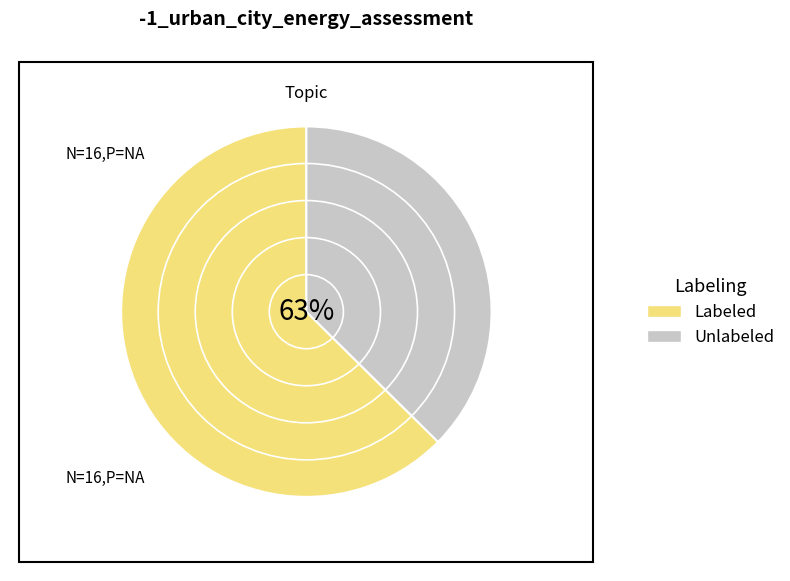

Does city represent more than half of the total?

No